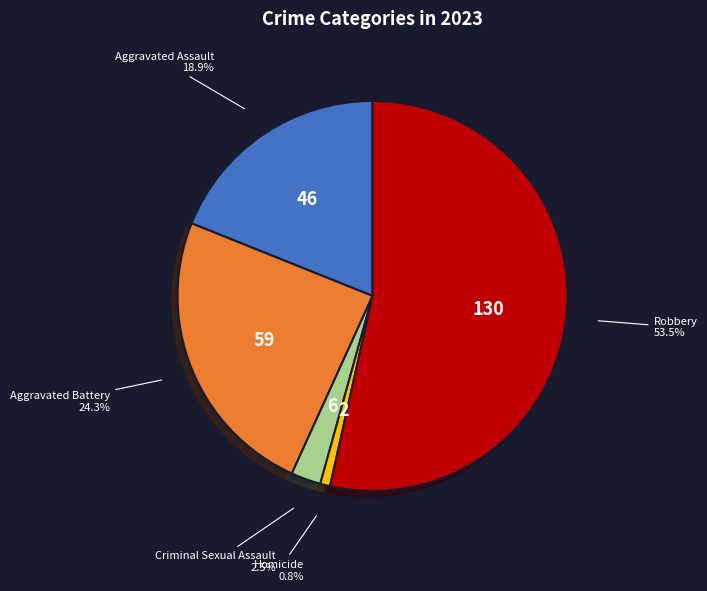

Rank the categories by value from highest to lowest.

Robbery, Aggravated Battery, Aggravated Assault, Criminal Sexual Assault, Homicide